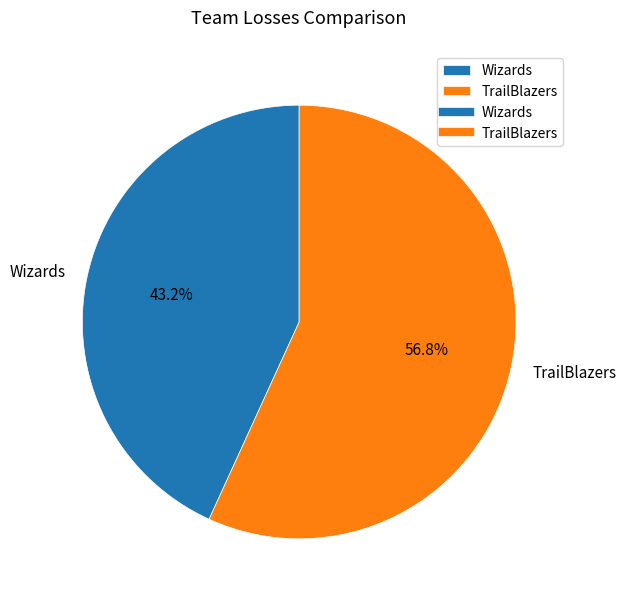

To the nearest percent, what percentage of the pie is Wizards?

43%